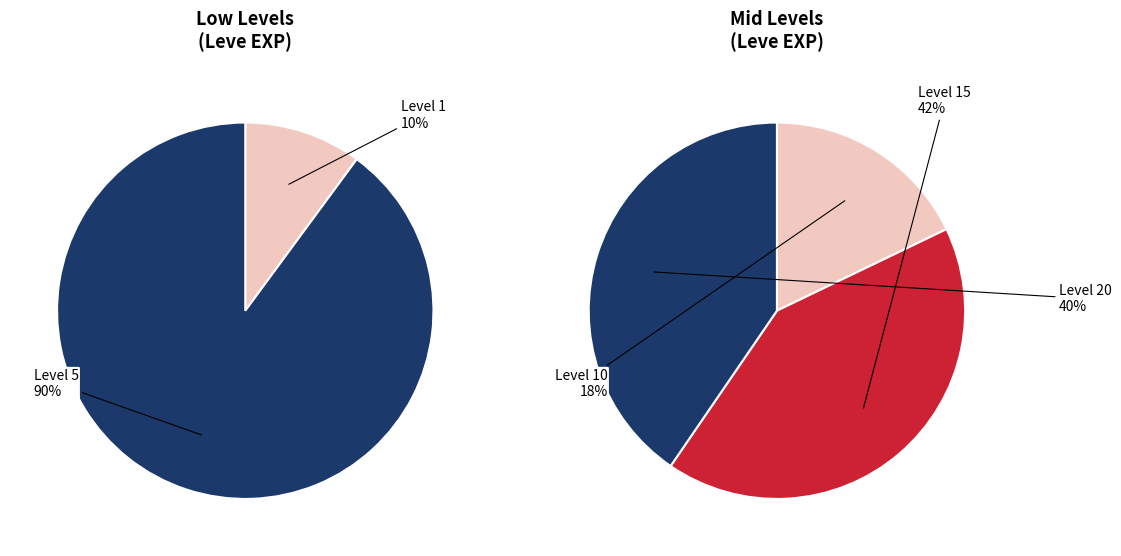

How many segments does this pie chart have?

5